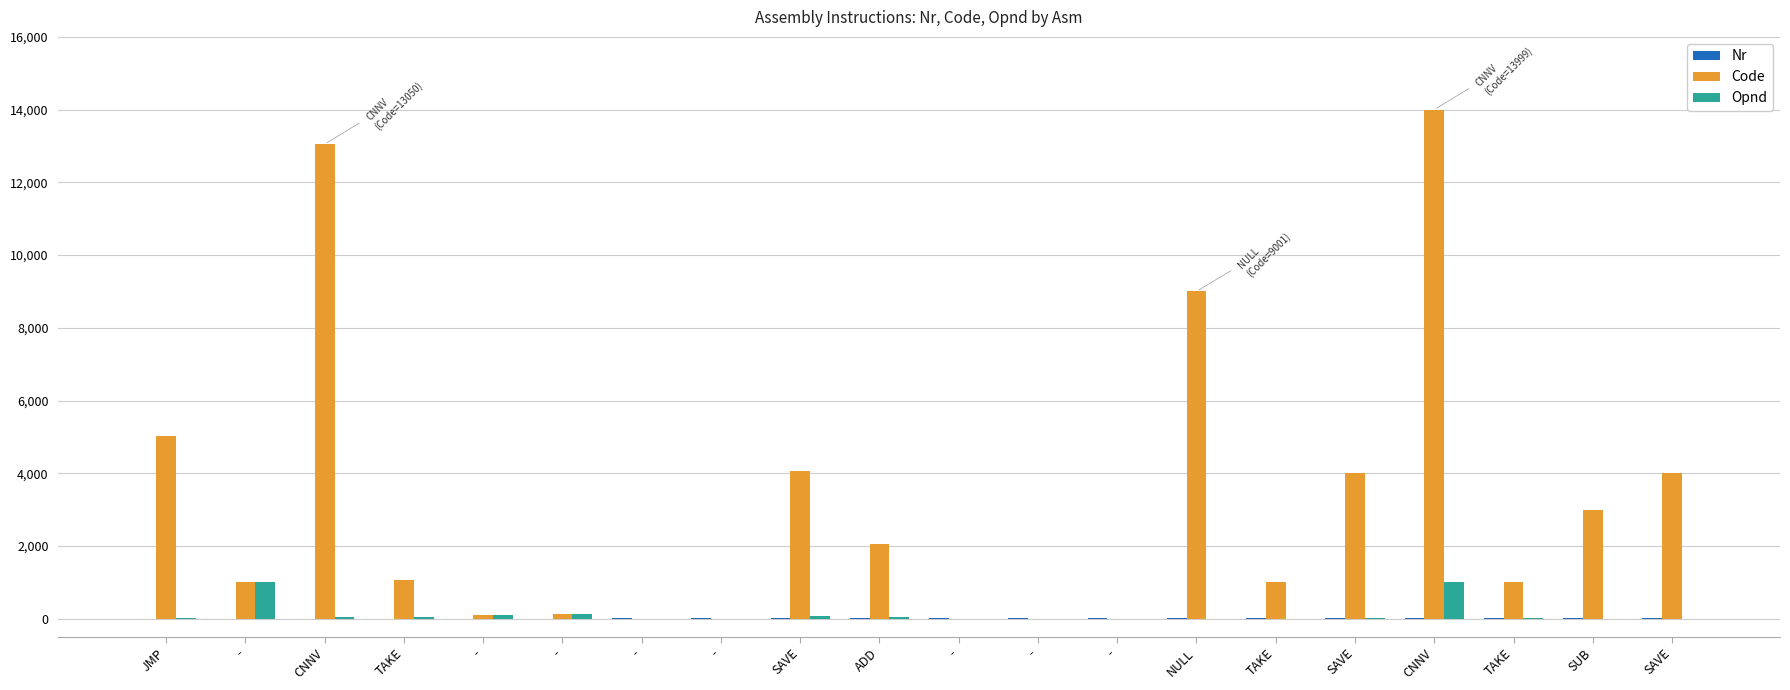

List the series in order of their peak value, highest first.

Code, Opnd, Nr